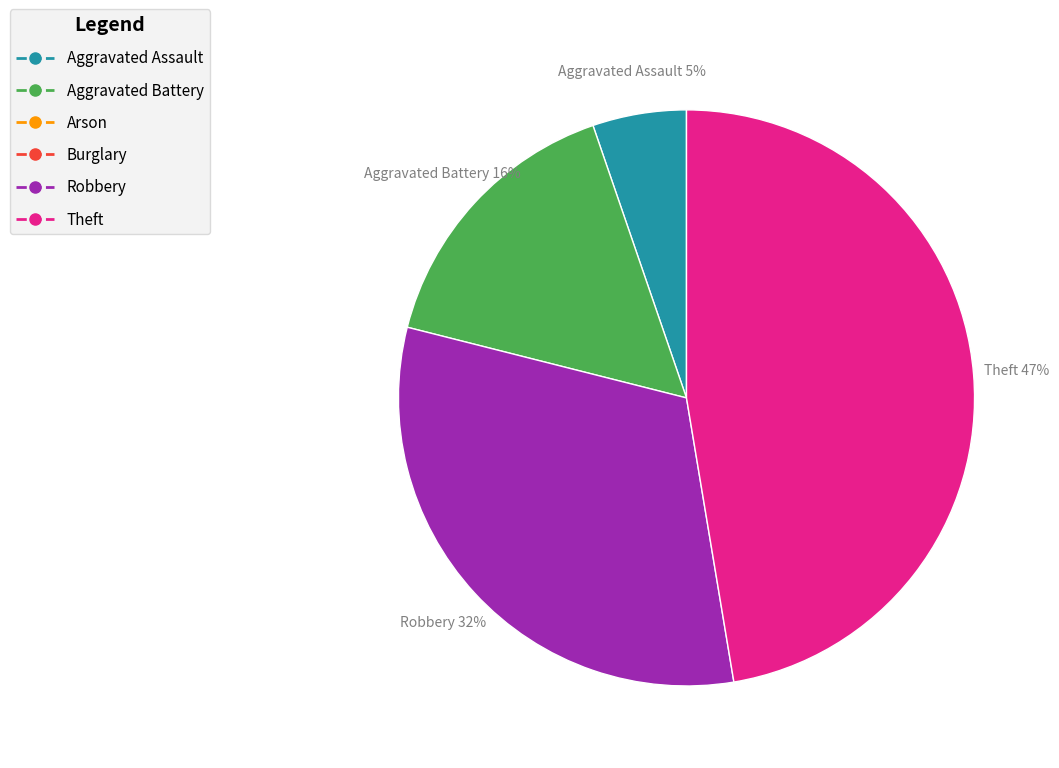

What is the largest slice in the pie chart?

Theft